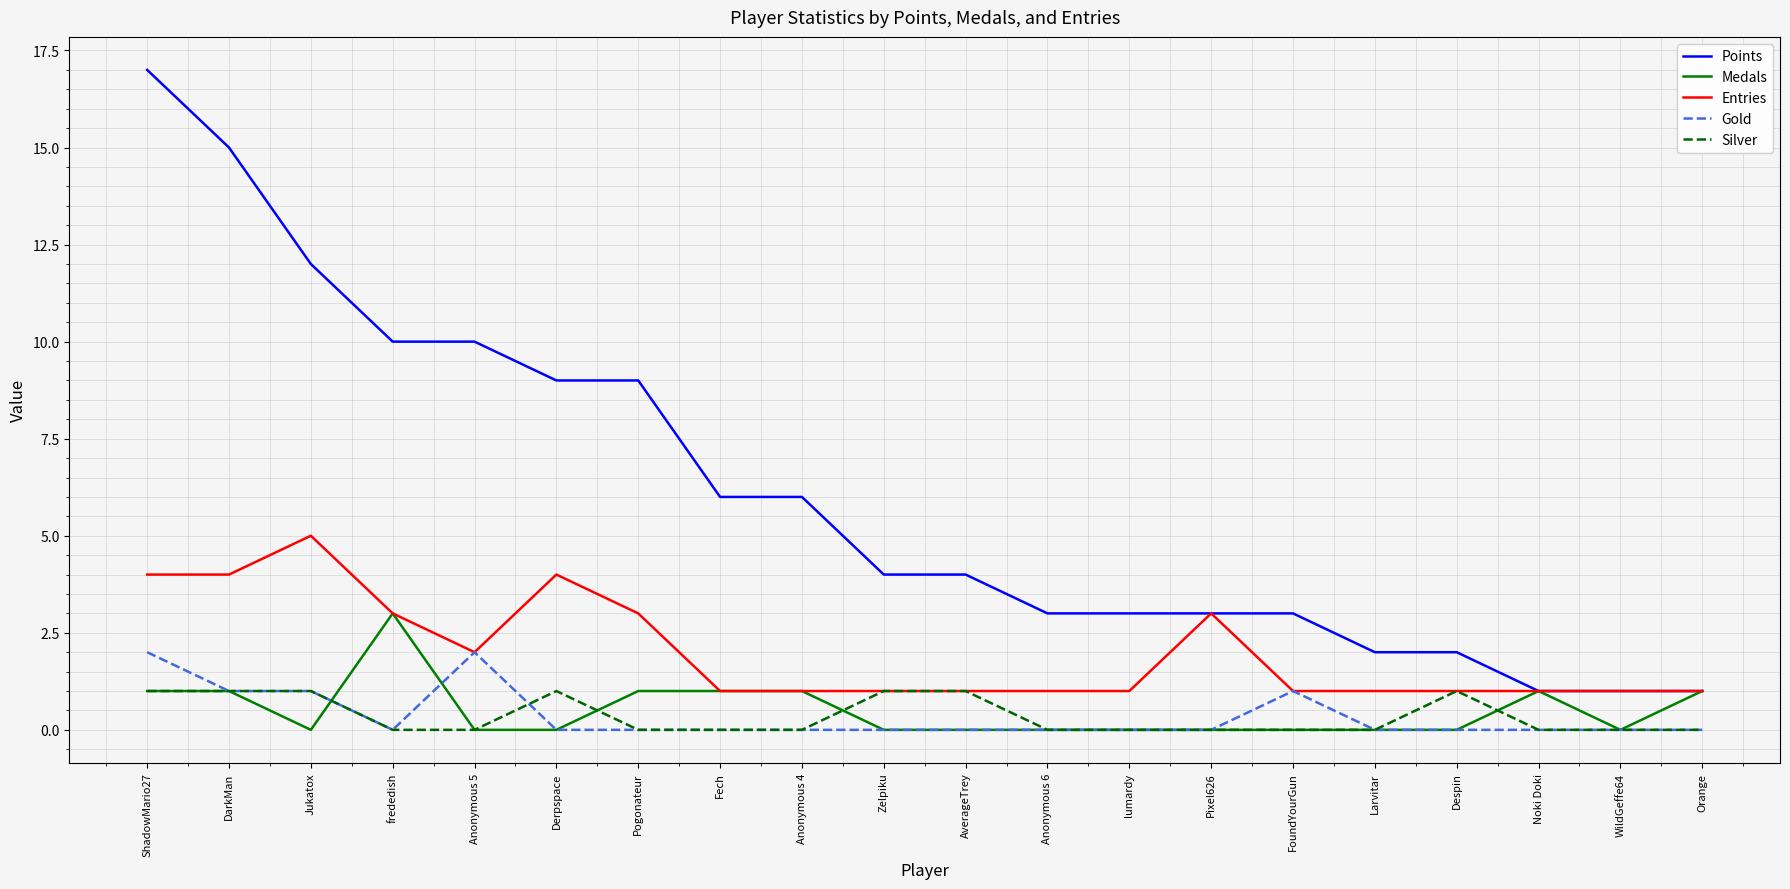

Is it true that Points equals 2 at Anonymous 6?

False